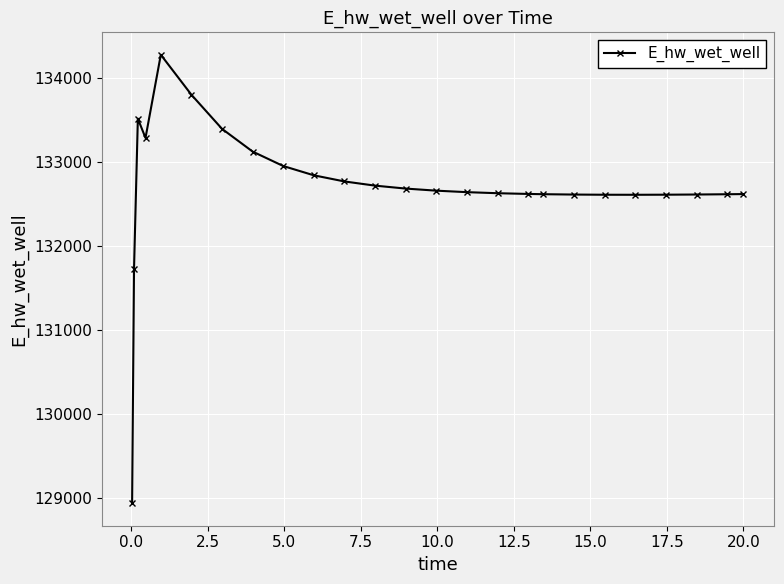

What is the difference between the maximum and minimum values?

5329.3